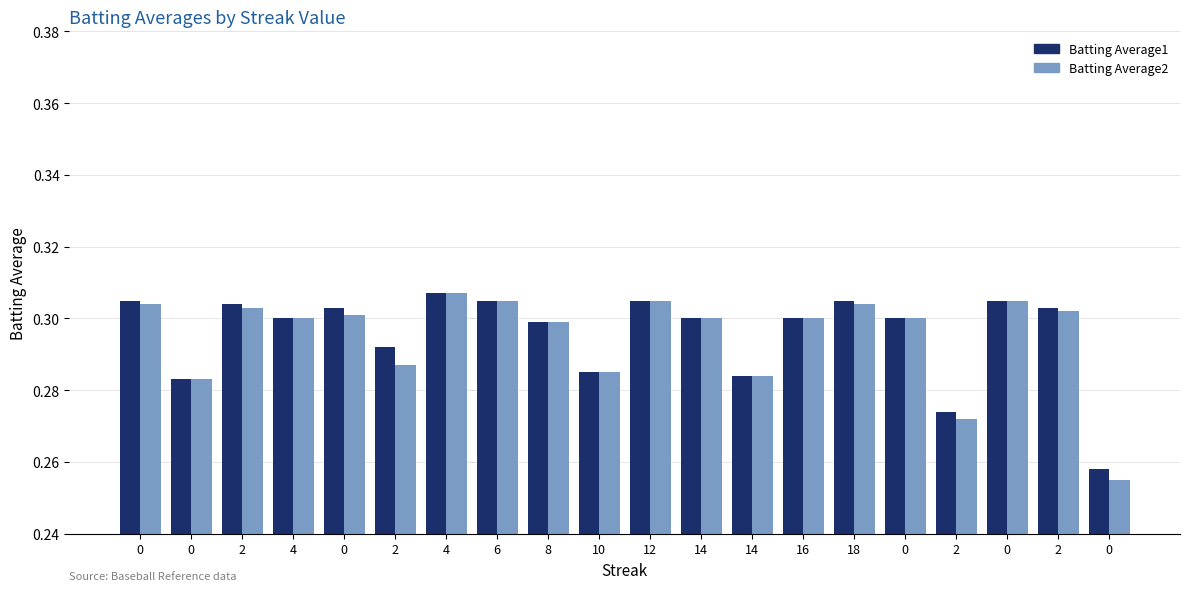

True or false: Batting Average1 has a value of 0.3 at 14.

True